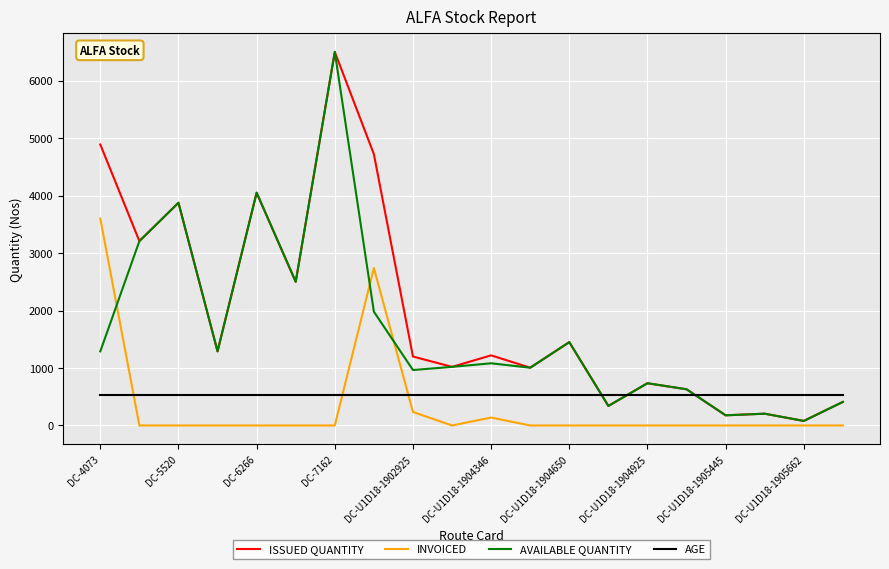

True or false: AGE and INVOICED cross at least once.

True